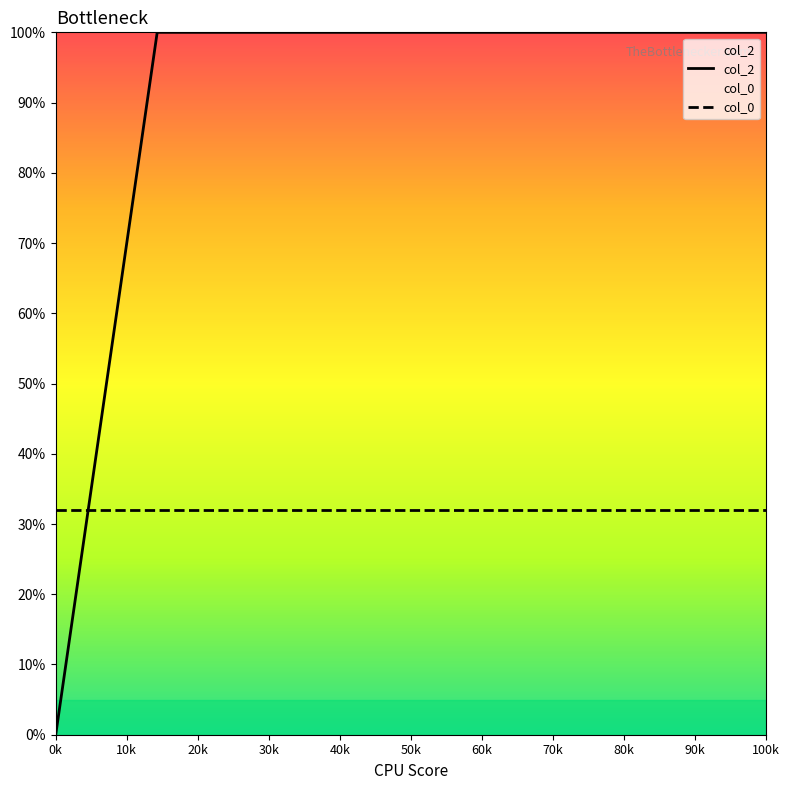

What are all the series names shown in the legend?

col_2, col_0